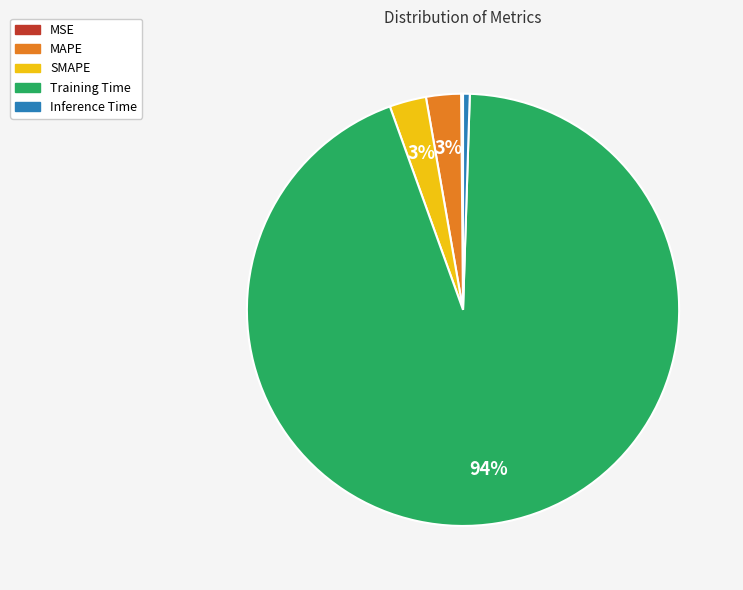

Is the sum of Training Time and Inference Time greater than half?

Yes